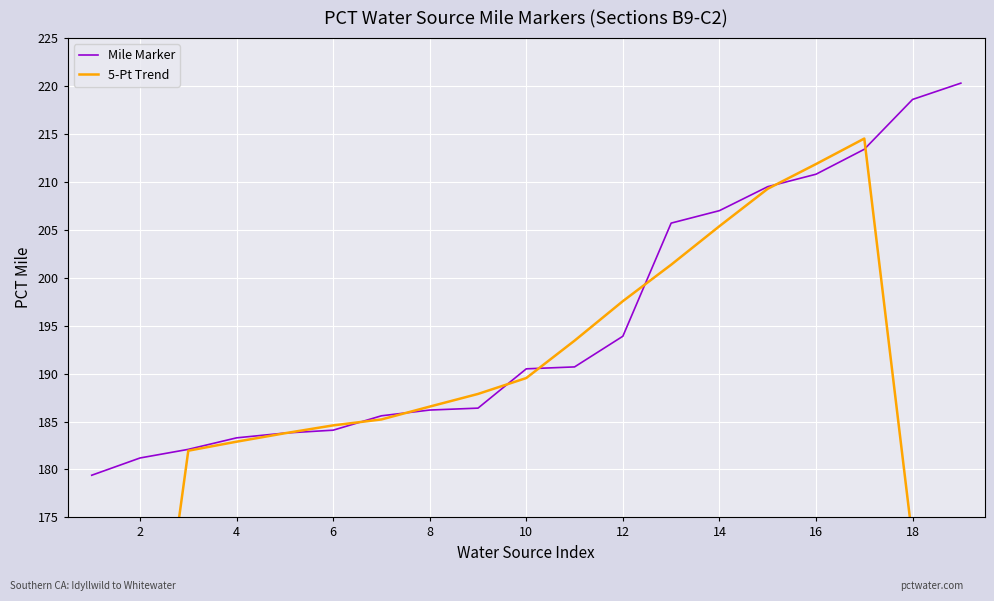

Where is Mile Marker nearest to the value 199?

12